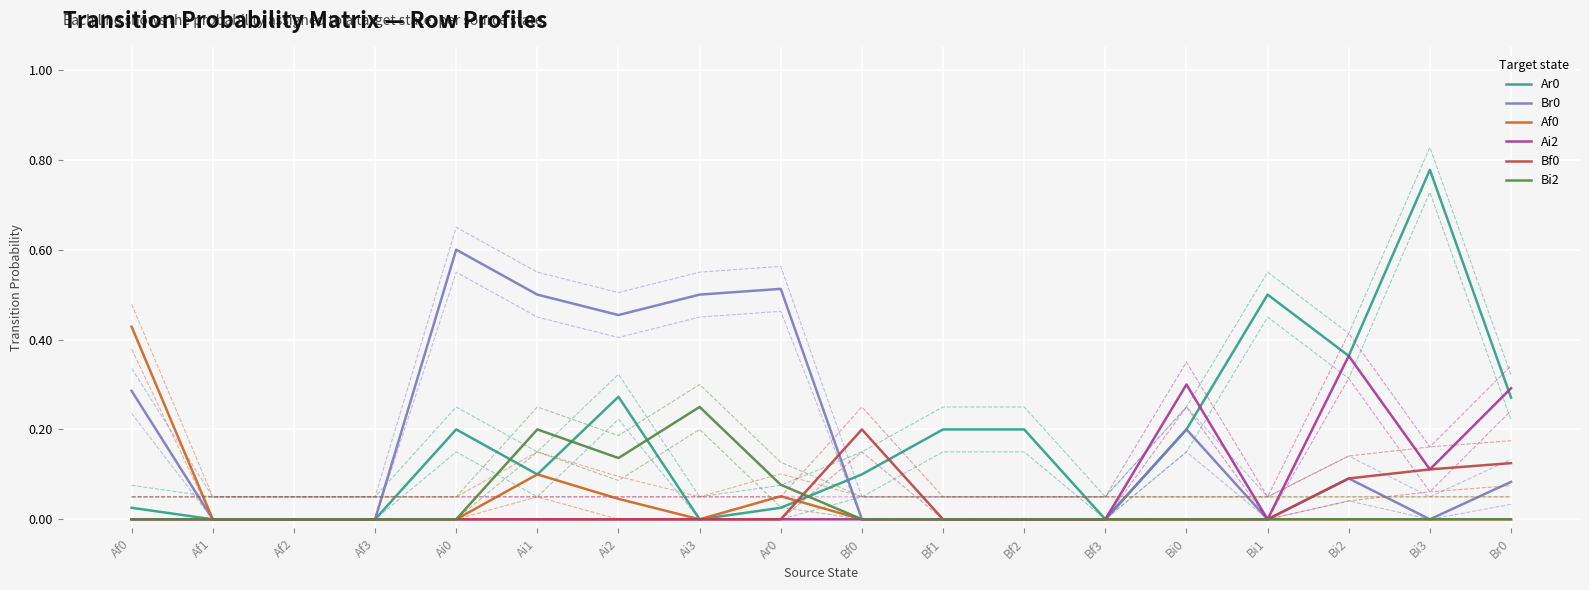

At which category does the chart reach its peak across all series?

Bi3